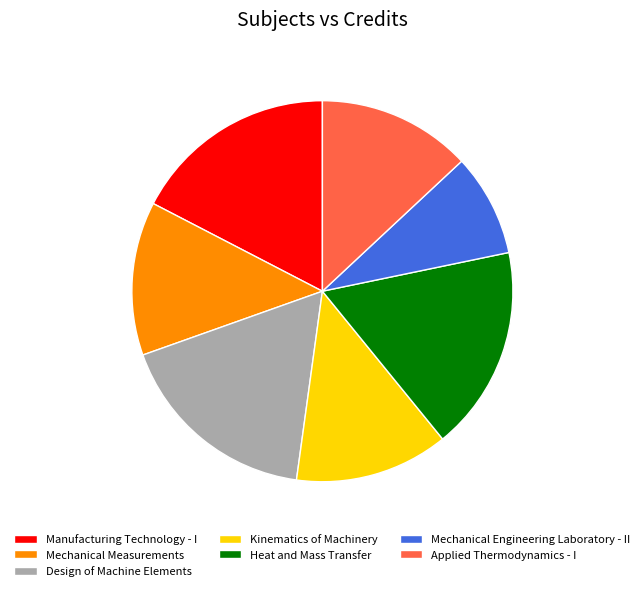

Which has a higher value, Mechanical Measurements or Heat and Mass Transfer?

Heat and Mass Transfer